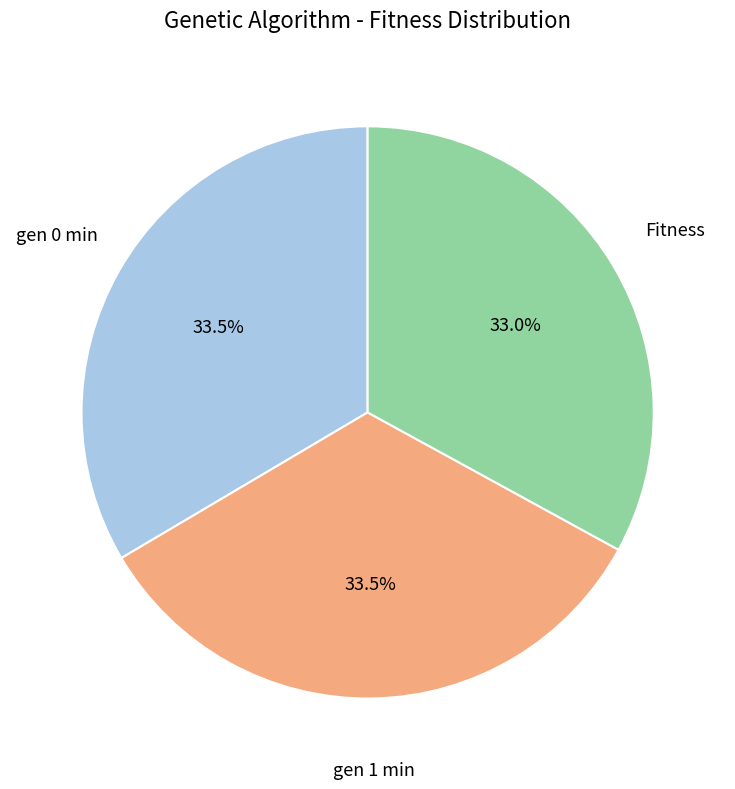

Is there any slice that represents more than half of the pie?

No